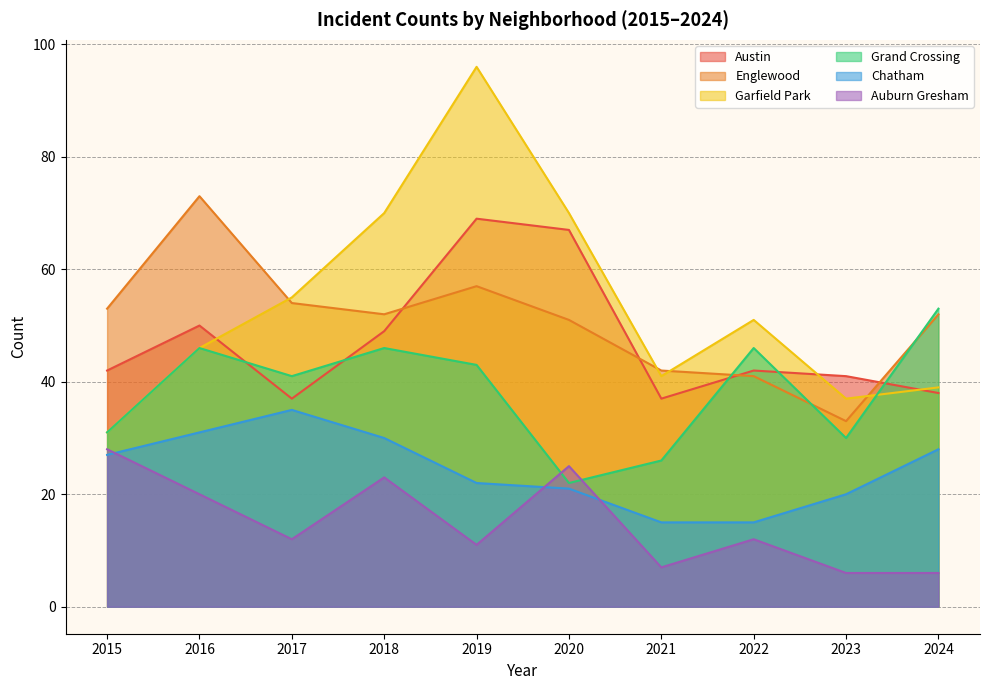

True or false: Auburn Gresham has more than 2 interior local peaks.

True